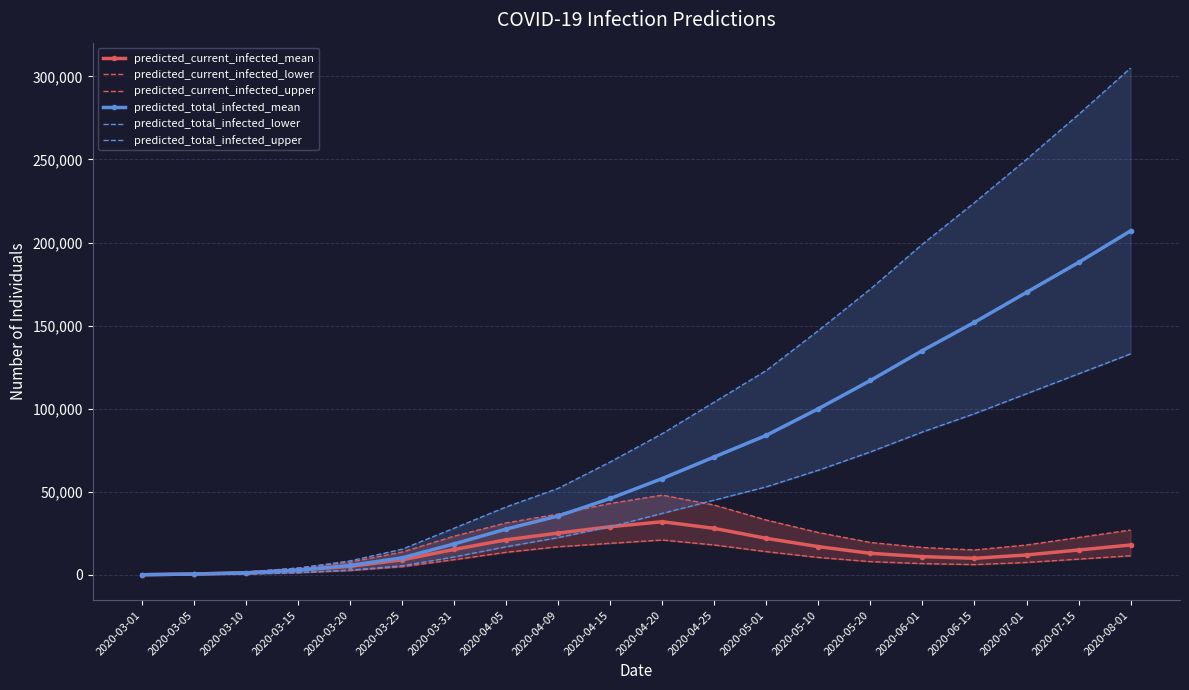

What is the minimum value shown in the chart?

50